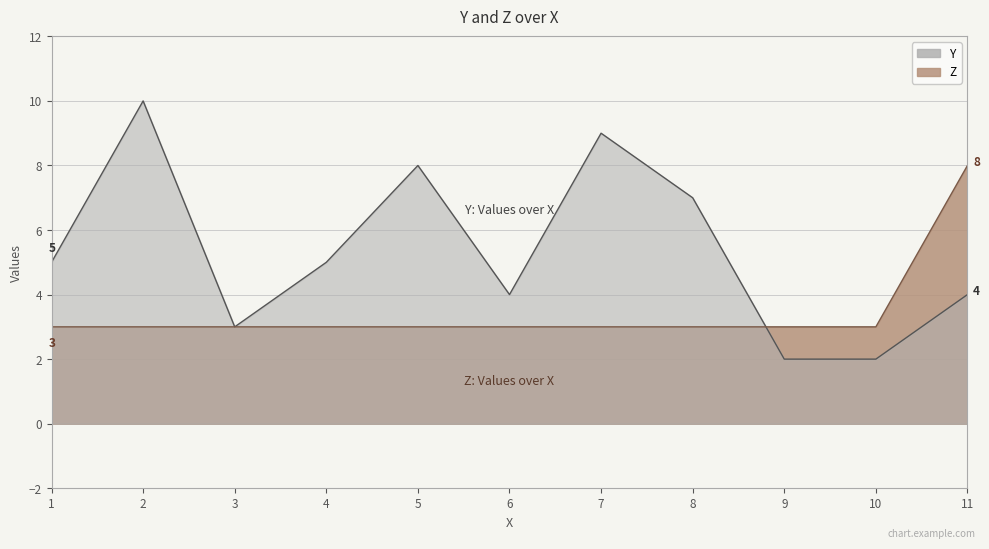

Between 6 and 9, which is larger?

6